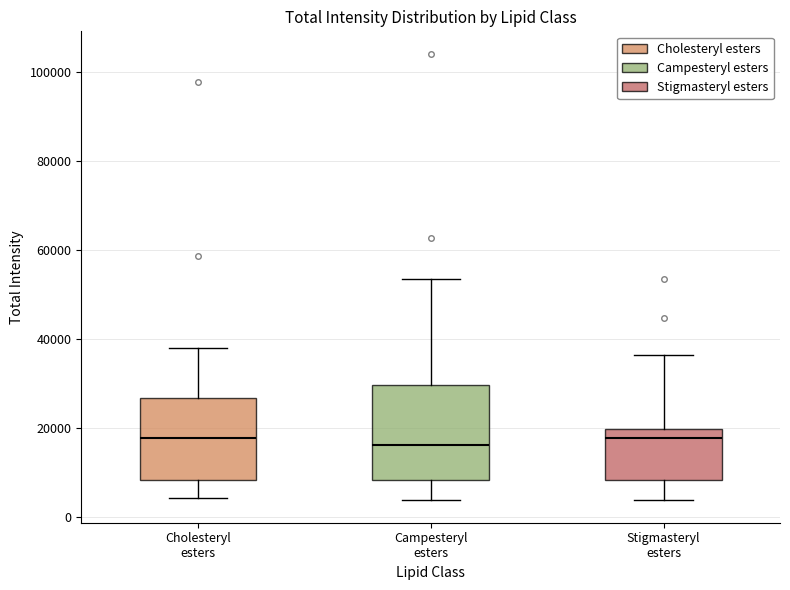

Which box is the tallest, from its lower edge to its upper edge?

Campesteryl esters